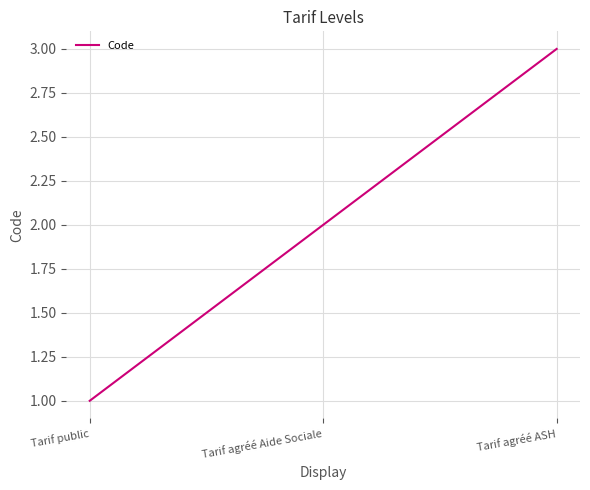

What position from the left is Tarif agréé Aide Sociale?

2